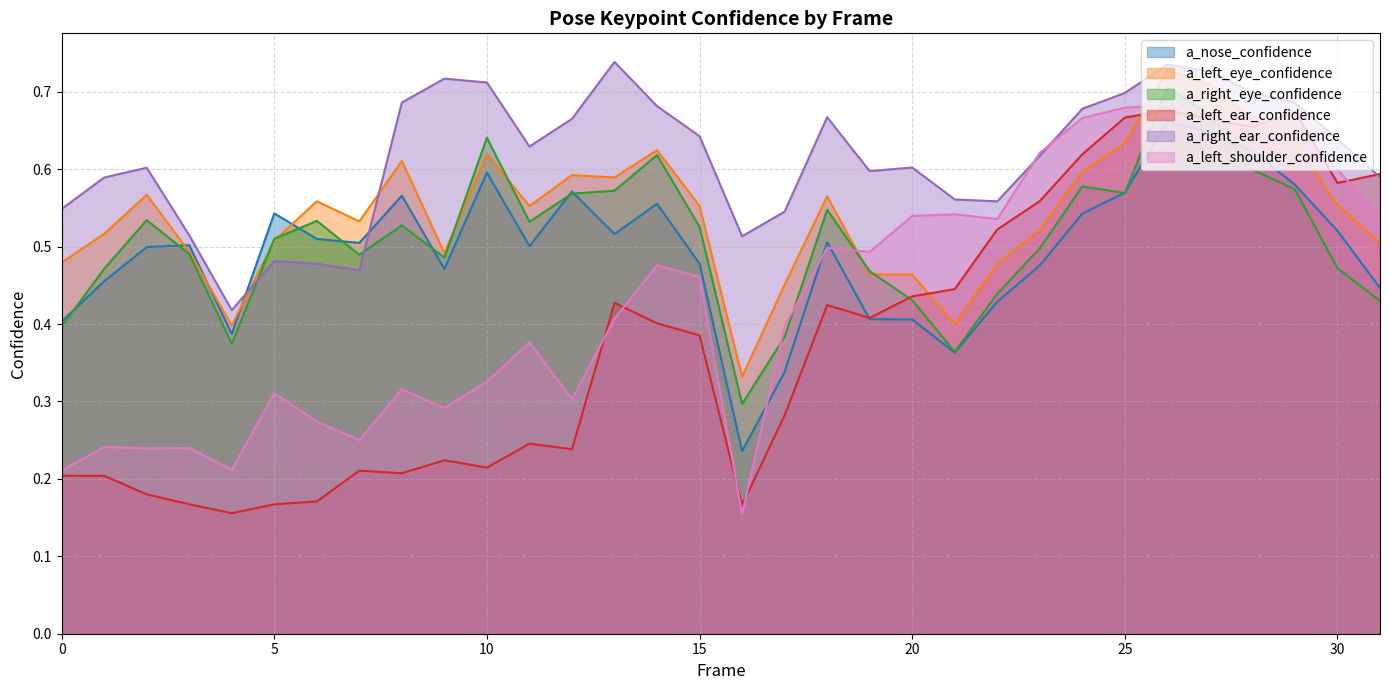

Reading left to right, extract all data points from this chart.

a_nose_confidence: 0=0.4	1=0.5	2=0.5	3=0.5	4=0.4	5=0.5	6=0.5	7=0.5	8=0.6	9=0.5	10=0.6	11=0.5	12=0.6	13=0.5	14=0.6	15=0.5	16=0.2	17=0.3	18=0.5	19=0.4	20=0.4	21=0.4	22=0.4	23=0.5	24=0.5	25=0.6	26=0.7	27=0.6	28=0.6	29=0.6	30=0.5	31=0.4
a_left_eye_confidence: 0=0.5	1=0.5	2=0.6	3=0.5	4=0.4	5=0.5	6=0.6	7=0.5	8=0.6	9=0.5	10=0.6	11=0.6	12=0.6	13=0.6	14=0.6	15=0.6	16=0.3	17=0.5	18=0.6	19=0.5	20=0.5	21=0.4	22=0.5	23=0.5	24=0.6	25=0.6	26=0.7	27=0.7	28=0.7	29=0.6	30=0.6	31=0.5
a_right_eye_confidence: 0=0.4	1=0.5	2=0.5	3=0.5	4=0.4	5=0.5	6=0.5	7=0.5	8=0.5	9=0.5	10=0.6	11=0.5	12=0.6	13=0.6	14=0.6	15=0.5	16=0.3	17=0.4	18=0.5	19=0.5	20=0.4	21=0.4	22=0.4	23=0.5	24=0.6	25=0.6	26=0.7	27=0.7	28=0.6	29=0.6	30=0.5	31=0.4
a_left_ear_confidence: 0=0.2	1=0.2	2=0.2	3=0.2	4=0.2	5=0.2	6=0.2	7=0.2	8=0.2	9=0.2	10=0.2	11=0.2	12=0.2	13=0.4	14=0.4	15=0.4	16=0.2	17=0.3	18=0.4	19=0.4	20=0.4	21=0.4	22=0.5	23=0.6	24=0.6	25=0.7	26=0.7	27=0.7	28=0.7	29=0.7	30=0.6	31=0.6
a_right_ear_confidence: 0=0.5	1=0.6	2=0.6	3=0.5	4=0.4	5=0.5	6=0.5	7=0.5	8=0.7	9=0.7	10=0.7	11=0.6	12=0.7	13=0.7	14=0.7	15=0.6	16=0.5	17=0.5	18=0.7	19=0.6	20=0.6	21=0.6	22=0.6	23=0.6	24=0.7	25=0.7	26=0.7	27=0.7	28=0.7	29=0.7	30=0.6	31=0.6
a_left_shoulder_confidence: 0=0.2	1=0.2	2=0.2	3=0.2	4=0.2	5=0.3	6=0.3	7=0.2	8=0.3	9=0.3	10=0.3	11=0.4	12=0.3	13=0.4	14=0.5	15=0.5	16=0.2	17=0.4	18=0.5	19=0.5	20=0.5	21=0.5	22=0.5	23=0.6	24=0.7	25=0.7	26=0.7	27=0.7	28=0.7	29=0.6	30=0.6	31=0.5